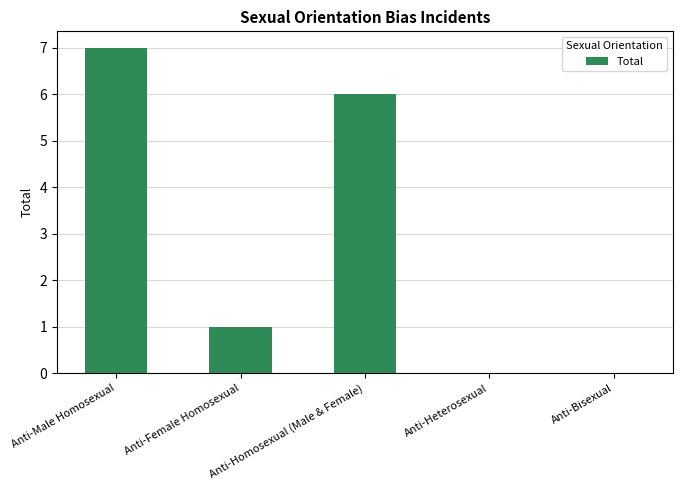

Between Anti-Female Homosexual and Anti-Male Homosexual, which is larger?

Anti-Male Homosexual